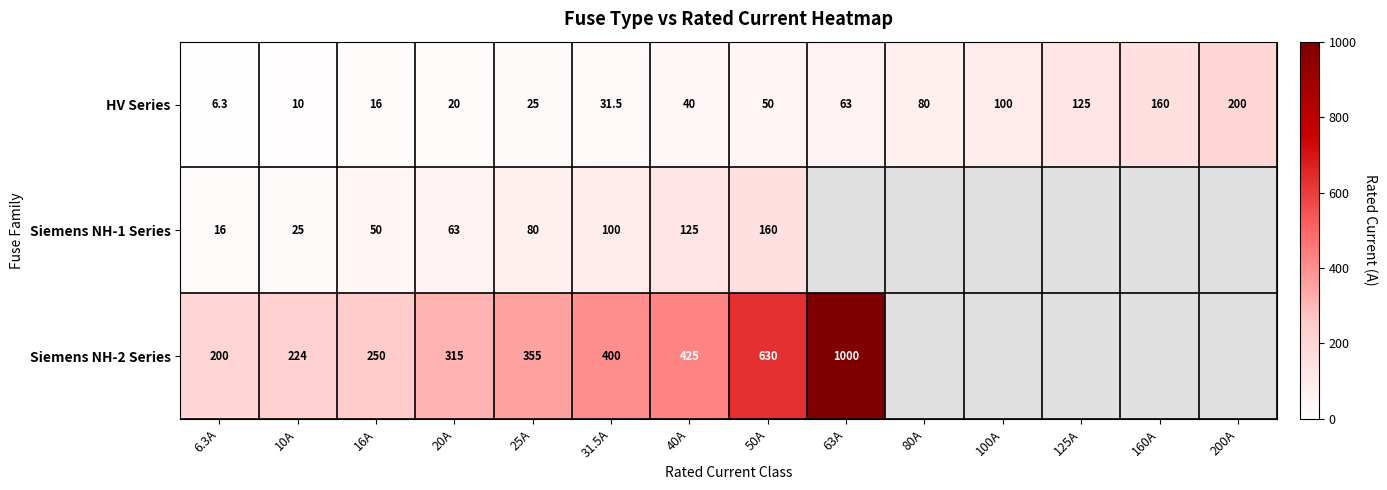

Which series changed the most between 10A and 40A?

Siemens NH-2 Series